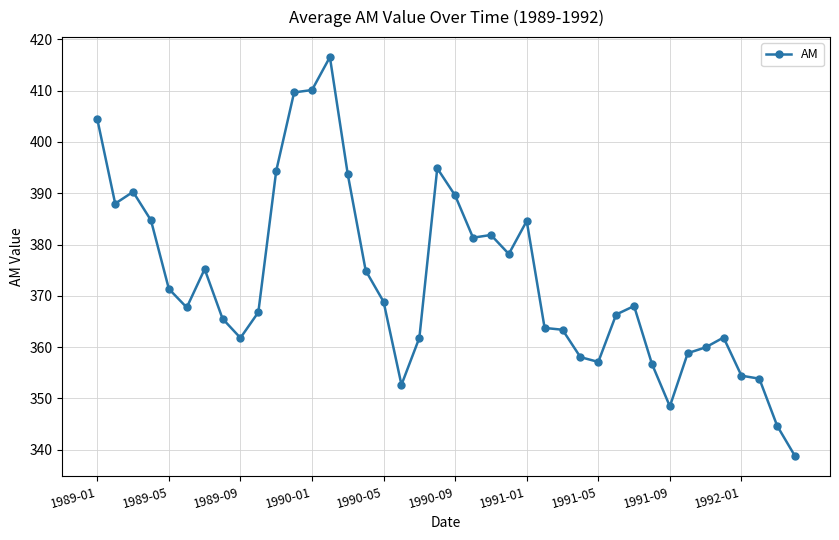

True or false: there are more than 0 points higher than both neighbors.

True